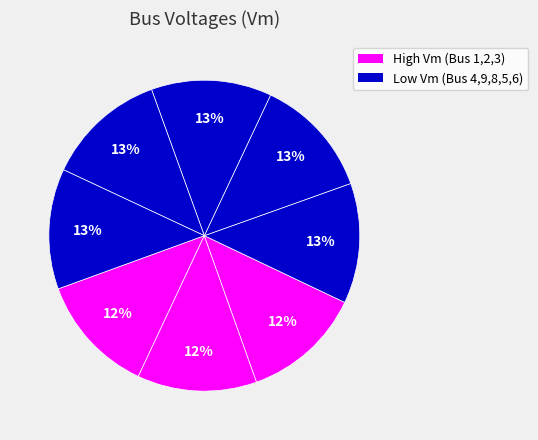

Is there a majority slice in this chart?

No